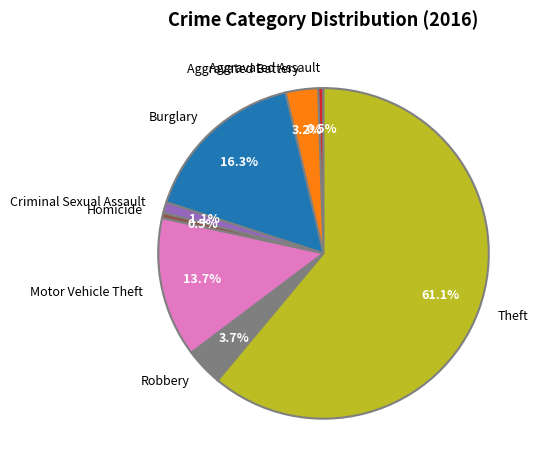

To the nearest percent, what is the average slice percentage?

12%